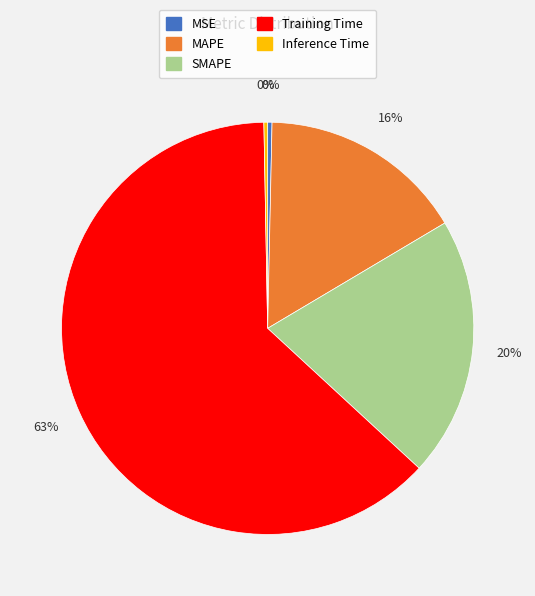

Is it true that SMAPE is 33% of the pie?

False